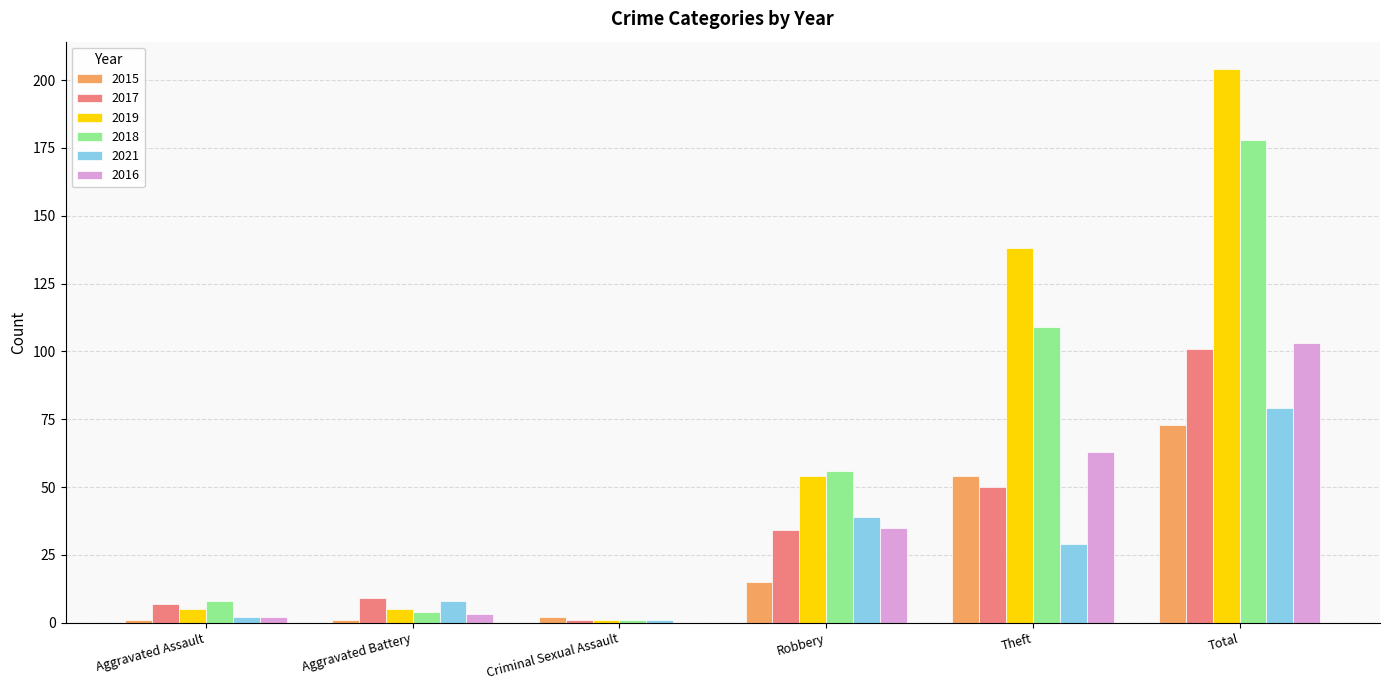

What is the approximate value of 2018 at Aggravated Battery, to the nearest 5?

5